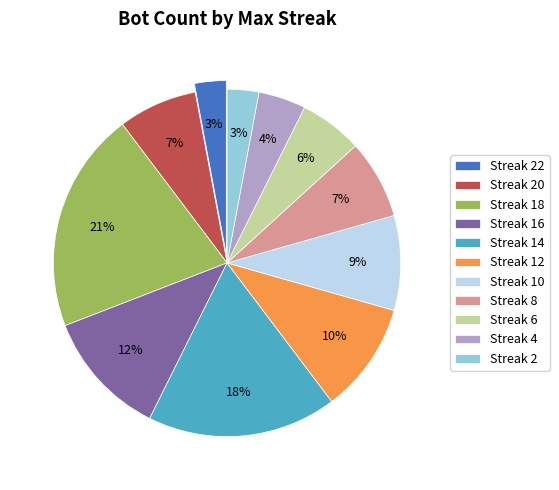

Is it true that Streak 18 is 35% of the pie?

False